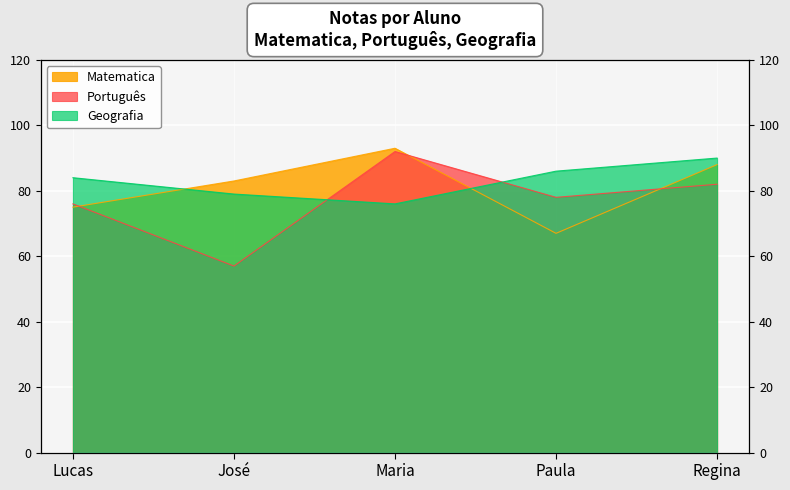

Where do Geografia and Matematica first cross each other?

Lucas and José